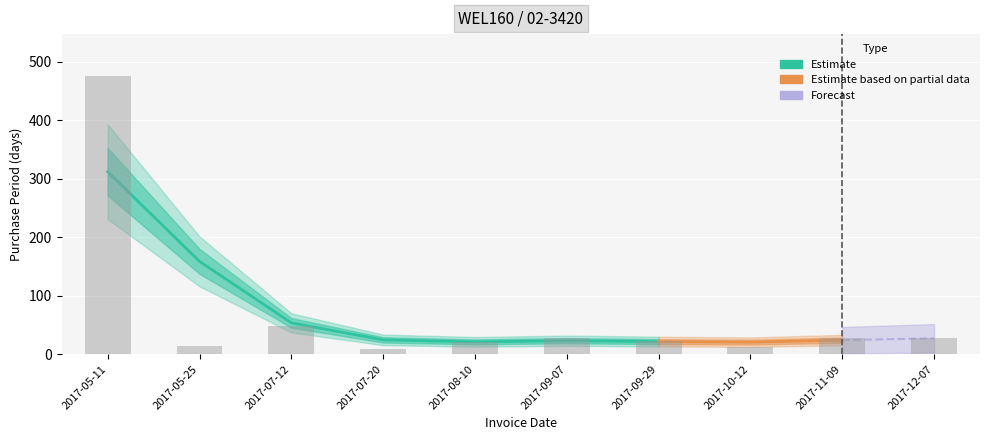

True or false: the data shows 28 at 2017-09-07.

True